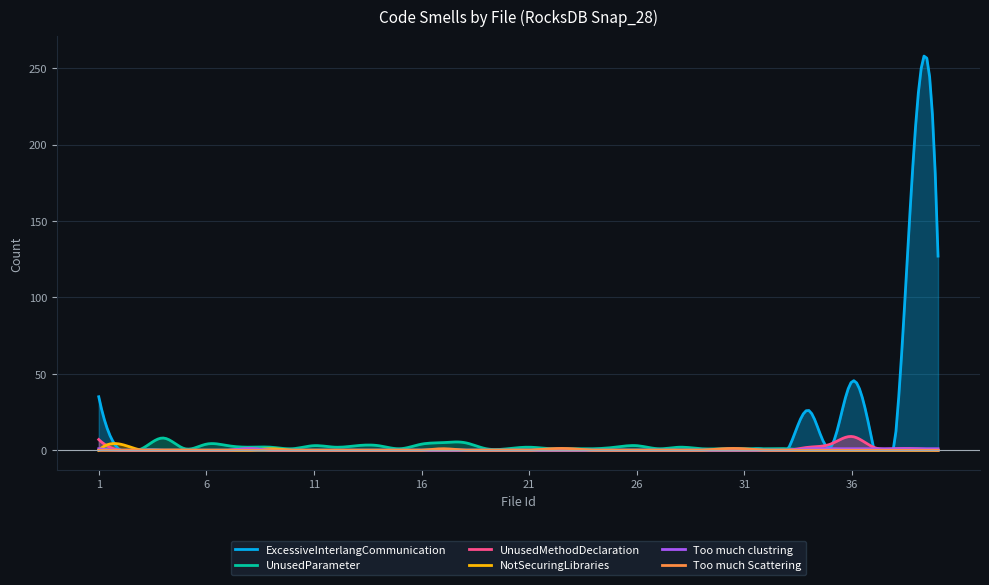

How many lines are shown in the chart?

6